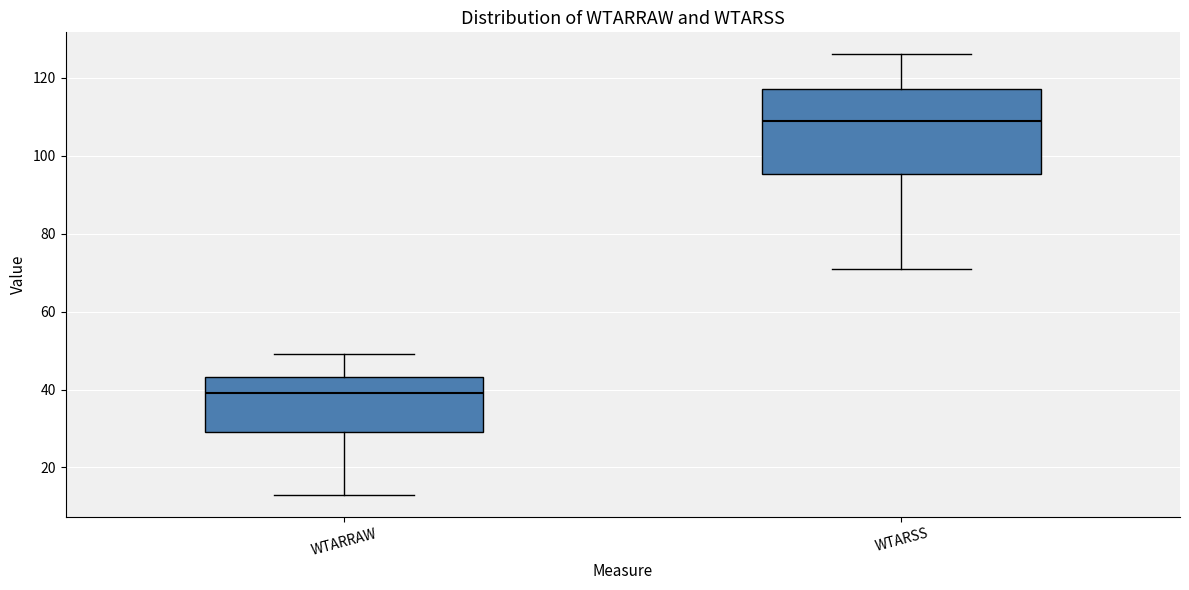

Reading left to right, transcribe this box plot: for each box, give where its median line is, the range the box spans, and where its two whiskers end, as read against the y-axis. The values are not printed on the chart, so give them approximately, as read against the axis.

WTARRAW: median 40, box 30 to 44, whiskers 14 to 50
WTARSS: median 110, box 96 to 118, whiskers 72 to 126